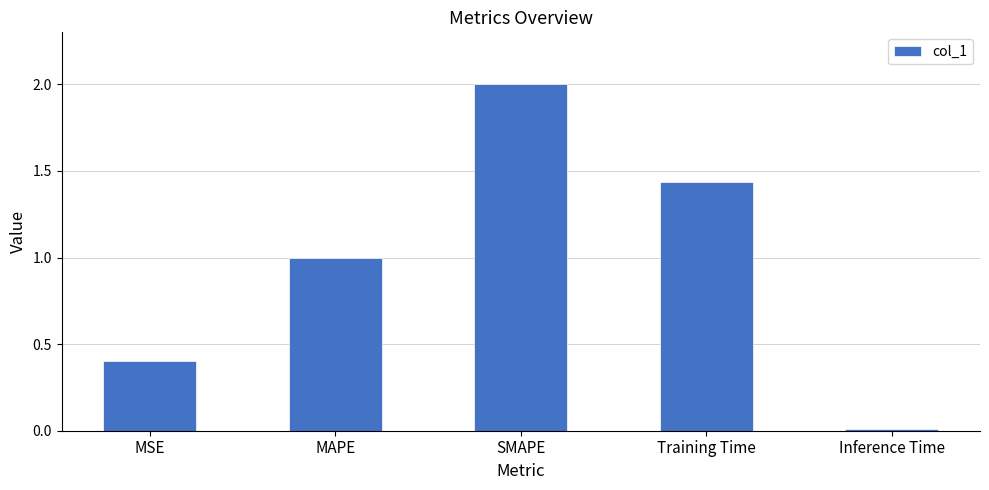

How many bars are there in total?

5